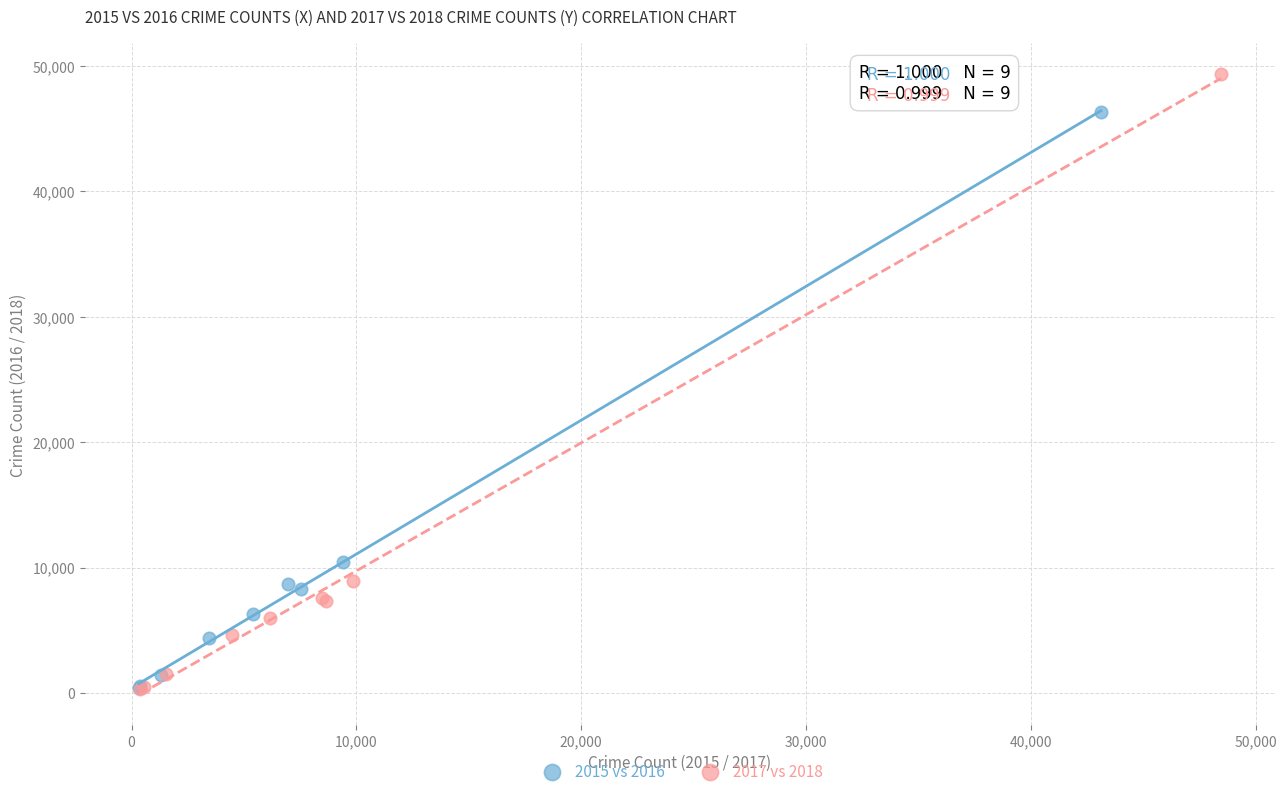

Which series reaches the maximum Y coordinate?

2017 vs 2018